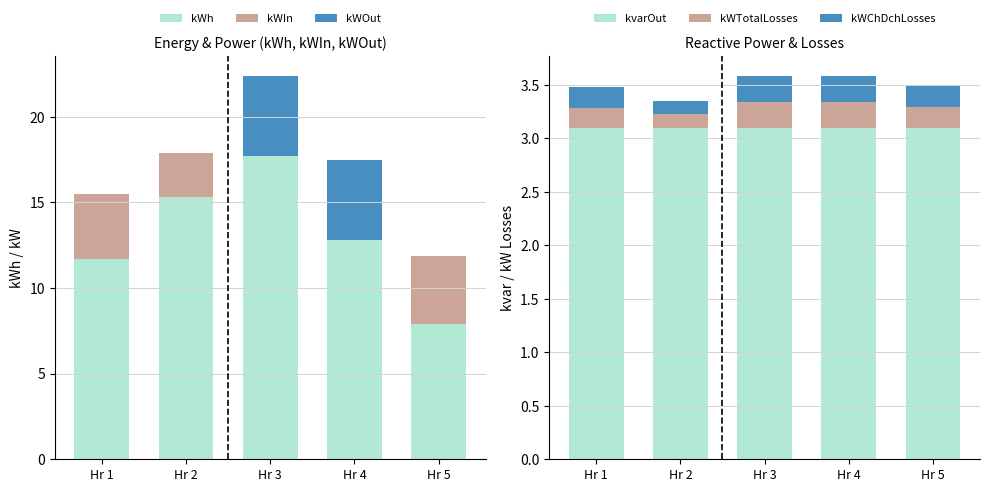

Rank the series by their maximum value, from lowest to highest.

kWTotalLosses, kWChDchLosses, kvarOut, kWIn, kWOut, kWh